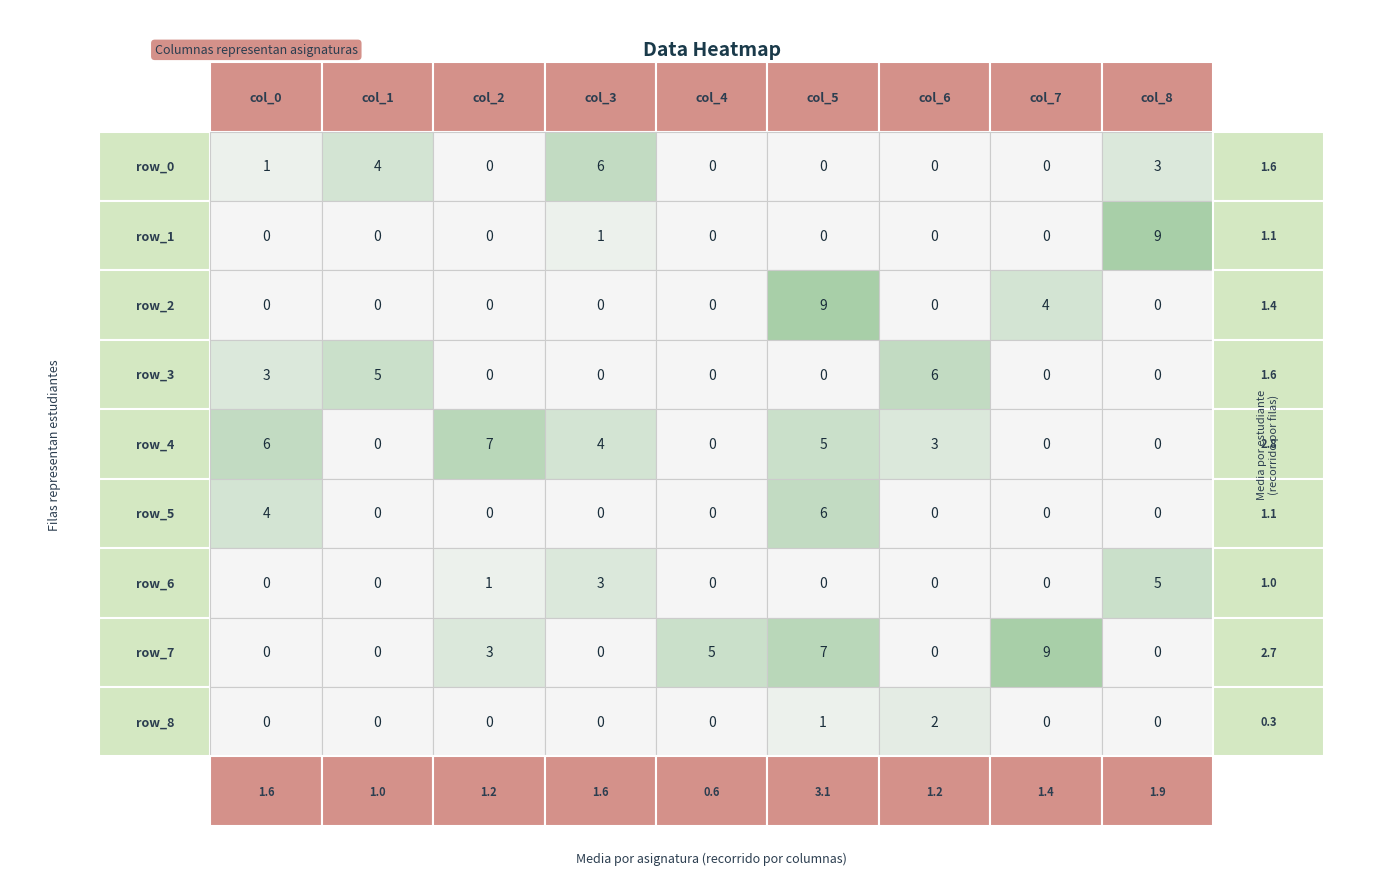

Reading right to left, transcribe all the data shown in this chart.

row_0: 8=3	7=0	6=0	5=0	4=0	3=6	2=0	1=4	0=1
row_1: 8=9	7=0	6=0	5=0	4=0	3=1	2=0	1=0	0=0
row_2: 8=0	7=4	6=0	5=9	4=0	3=0	2=0	1=0	0=0
row_3: 8=0	7=0	6=6	5=0	4=0	3=0	2=0	1=5	0=3
row_4: 8=0	7=0	6=3	5=5	4=0	3=4	2=7	1=0	0=6
row_5: 8=0	7=0	6=0	5=6	4=0	3=0	2=0	1=0	0=4
row_6: 8=5	7=0	6=0	5=0	4=0	3=3	2=1	1=0	0=0
row_7: 8=0	7=9	6=0	5=7	4=5	3=0	2=3	1=0	0=0
row_8: 8=0	7=0	6=2	5=1	4=0	3=0	2=0	1=0	0=0